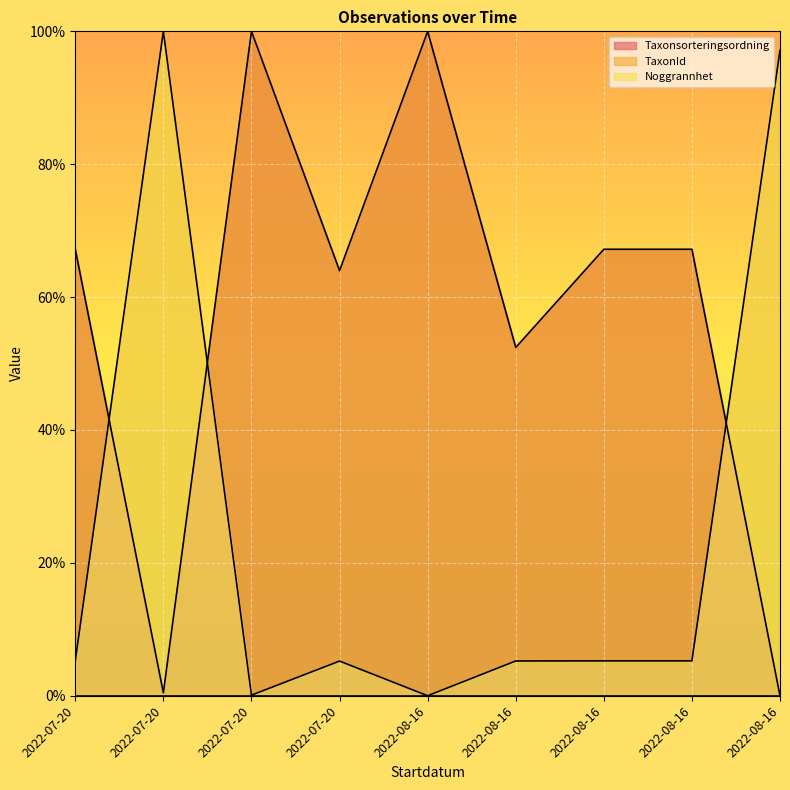

How many intersections are there between Taxonsorteringsordning and TaxonId?

3